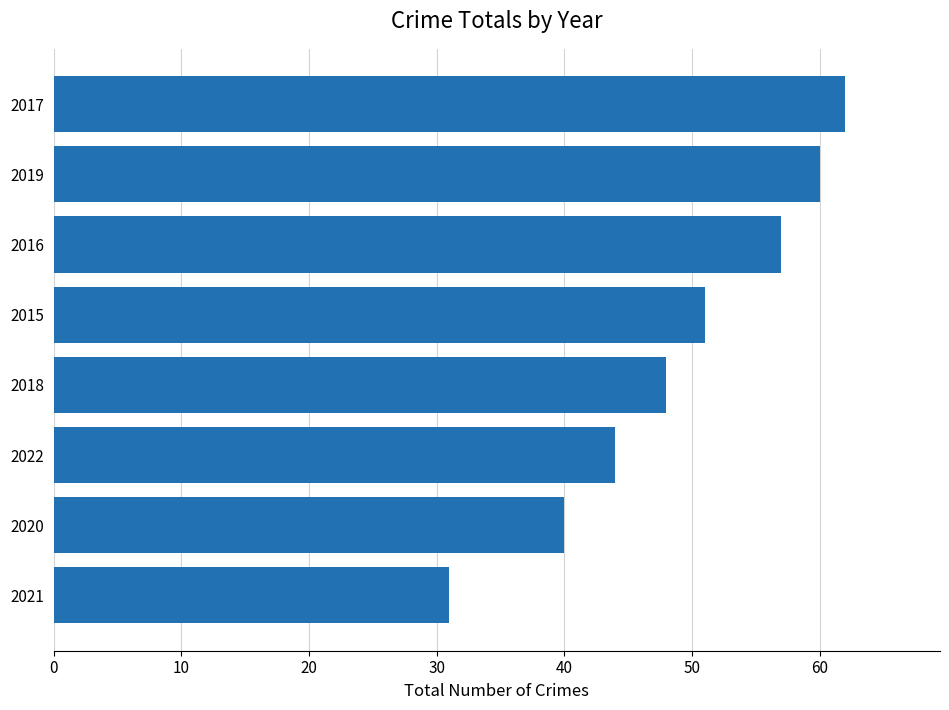

Are the bars horizontal?

Yes